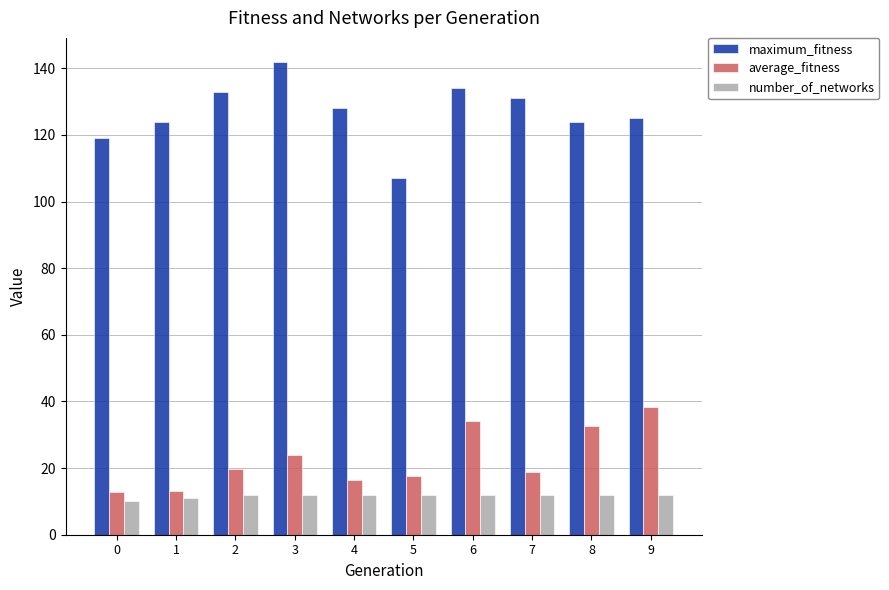

Which series has the largest total across all categories?

maximum_fitness